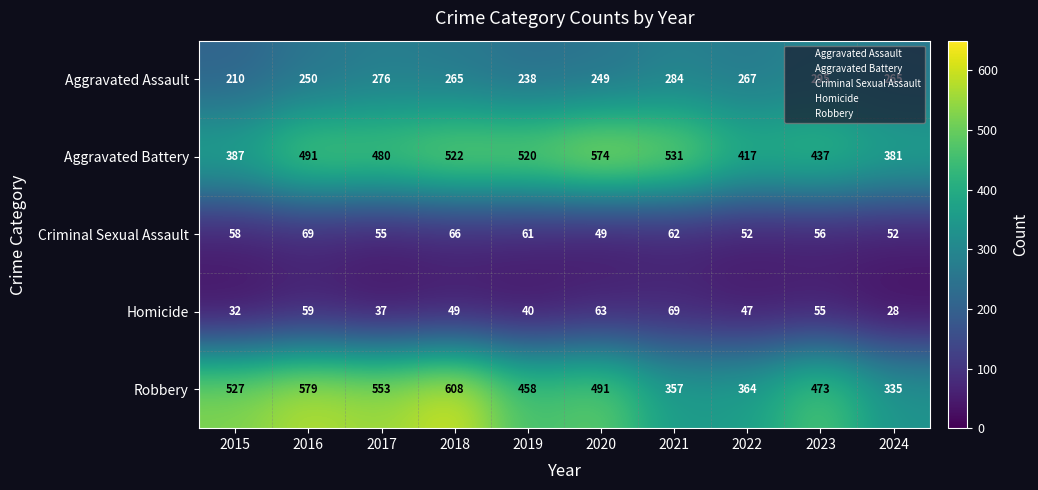

The Aggravated Assault series shows 179 at 2023. True or false?

False